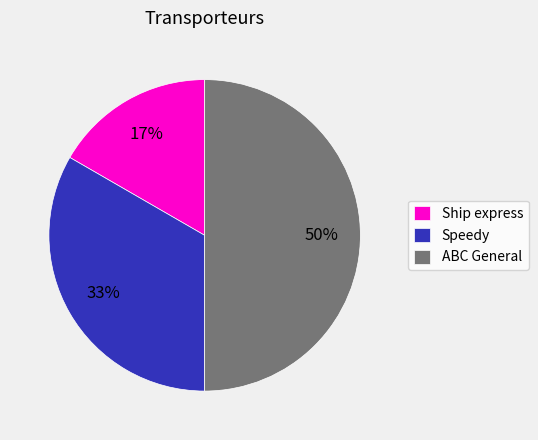

What is the largest slice in the pie chart?

ABC General